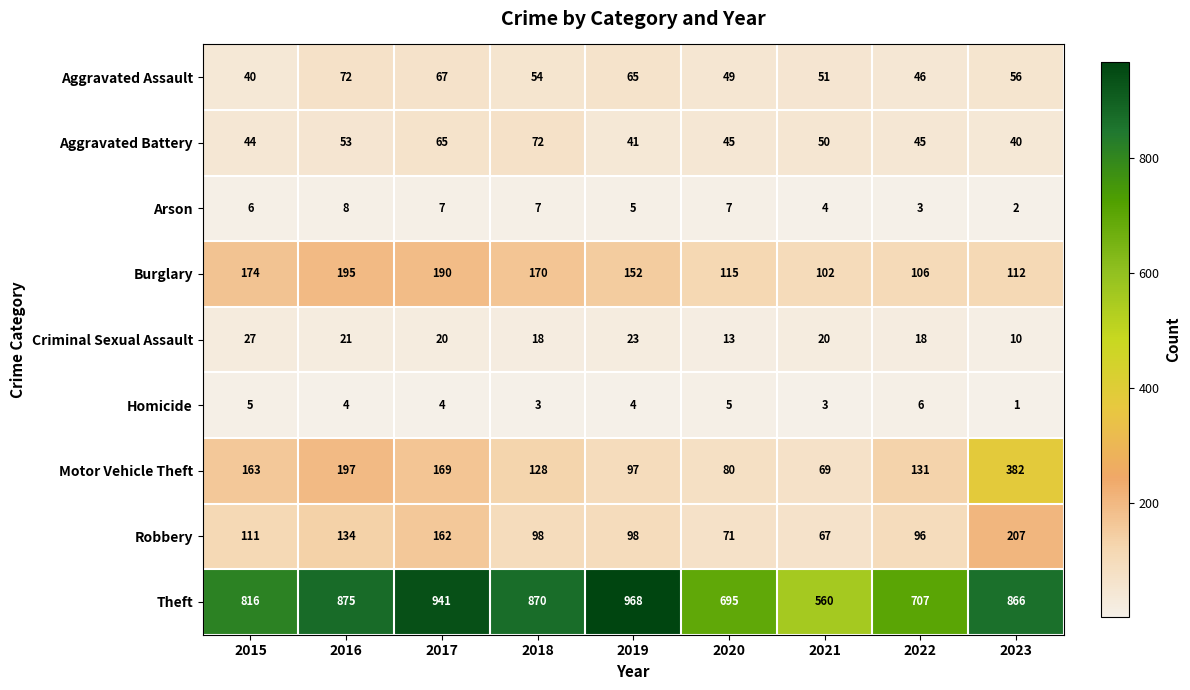

Is it true that Robbery equals 43 at 2021?

False